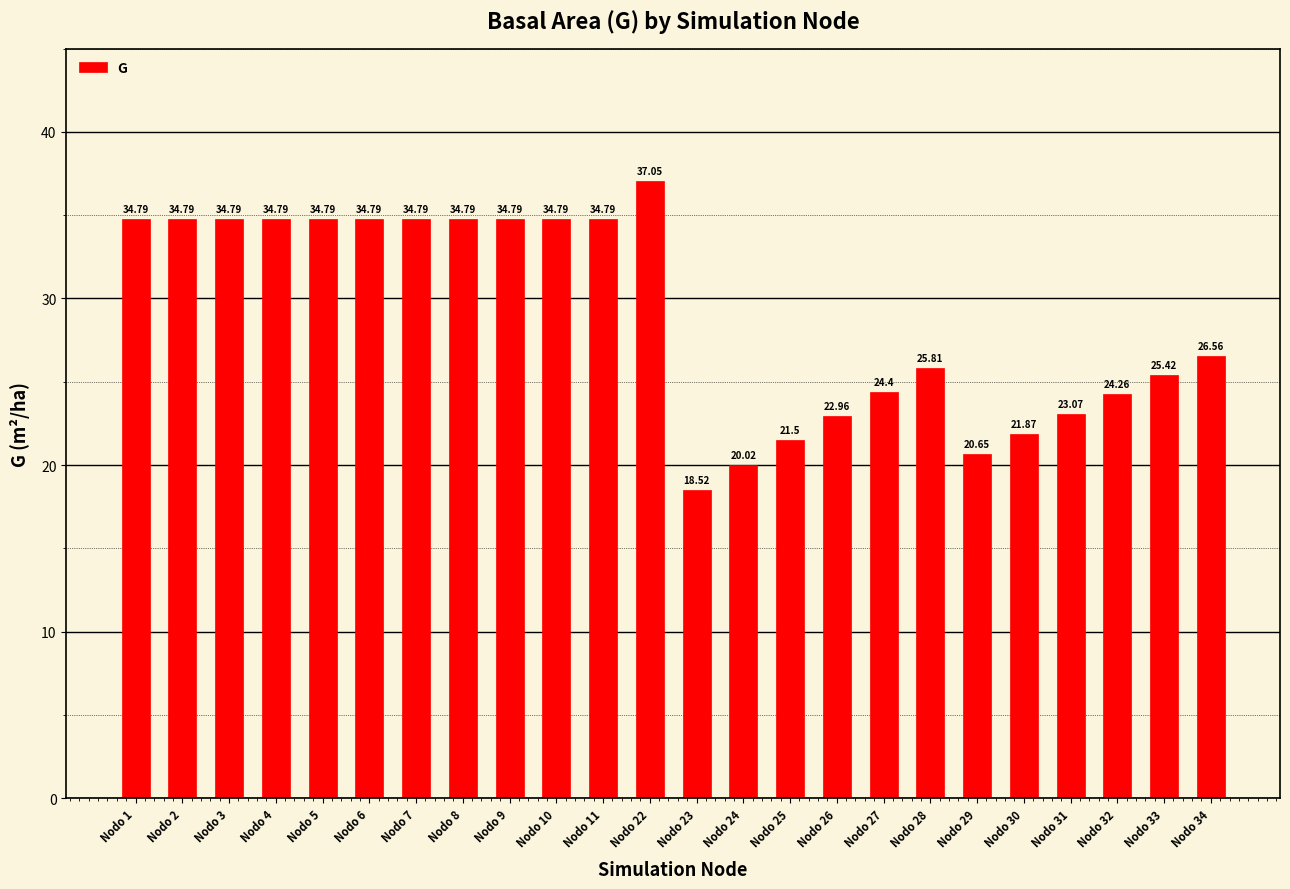

At which label is the value closest to 27?

Nodo 34